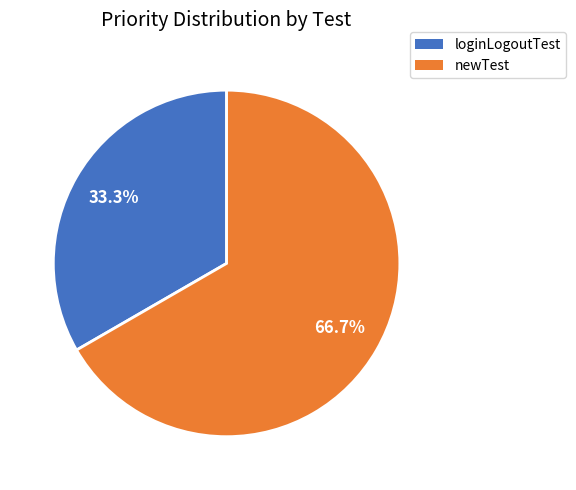

Does any single category account for the majority?

Yes